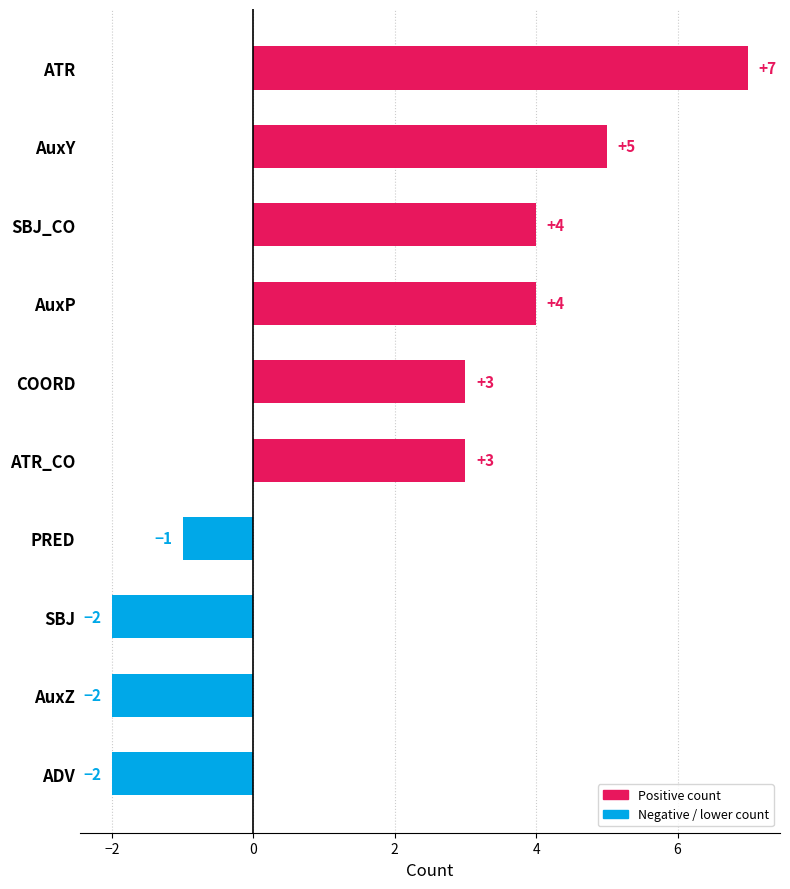

Is it true that the value at SBJ_CO is 4?

True